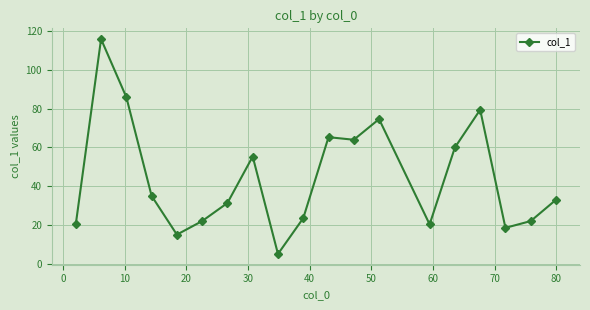

Count the number of data series in this chart.

1